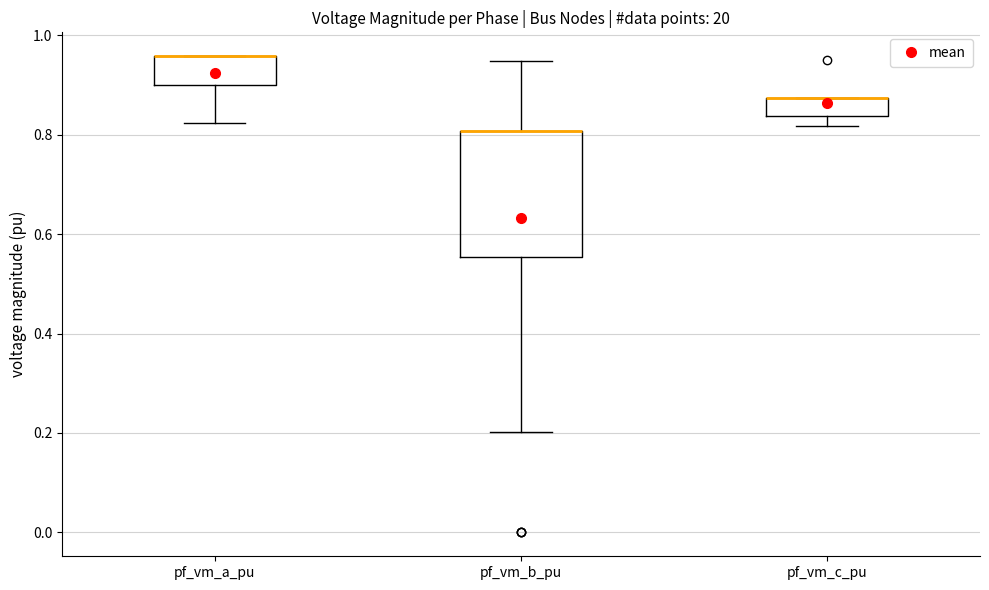

Reading left to right, read every box against the y-axis: the position of its median line, the range the box covers, and the ends of its whiskers. The values are not printed on the chart, so give them approximately, as read against the axis.

pf_vm_a_pu: median 0.96 (drawn on the box's upper edge), box 0.90 to 0.96, whiskers 0.82 to 0.96
pf_vm_b_pu: median 0.80 (drawn on the box's upper edge), box 0.56 to 0.80, whiskers 0.20 to 0.94
pf_vm_c_pu: median 0.88 (drawn on the box's upper edge), box 0.84 to 0.88, whiskers 0.82 to 0.88